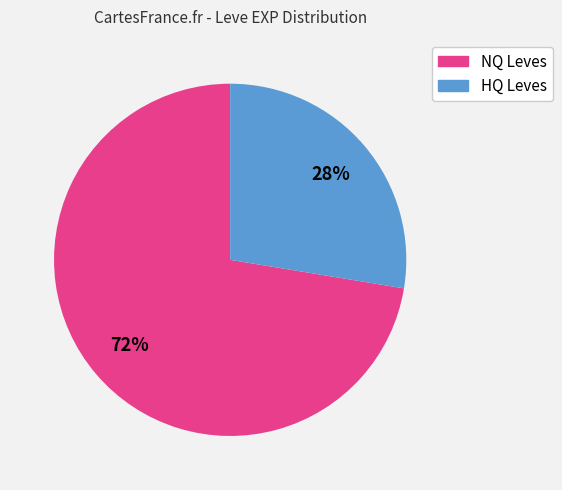

Is there any slice that represents more than half of the pie?

Yes